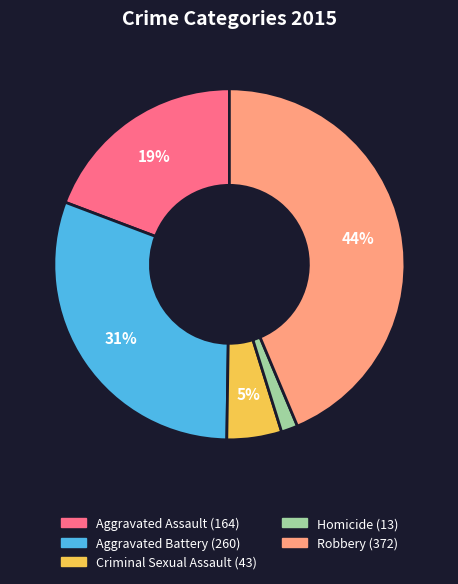

To the nearest percent, what is the combined percentage of Aggravated Assault and Homicide?

21%